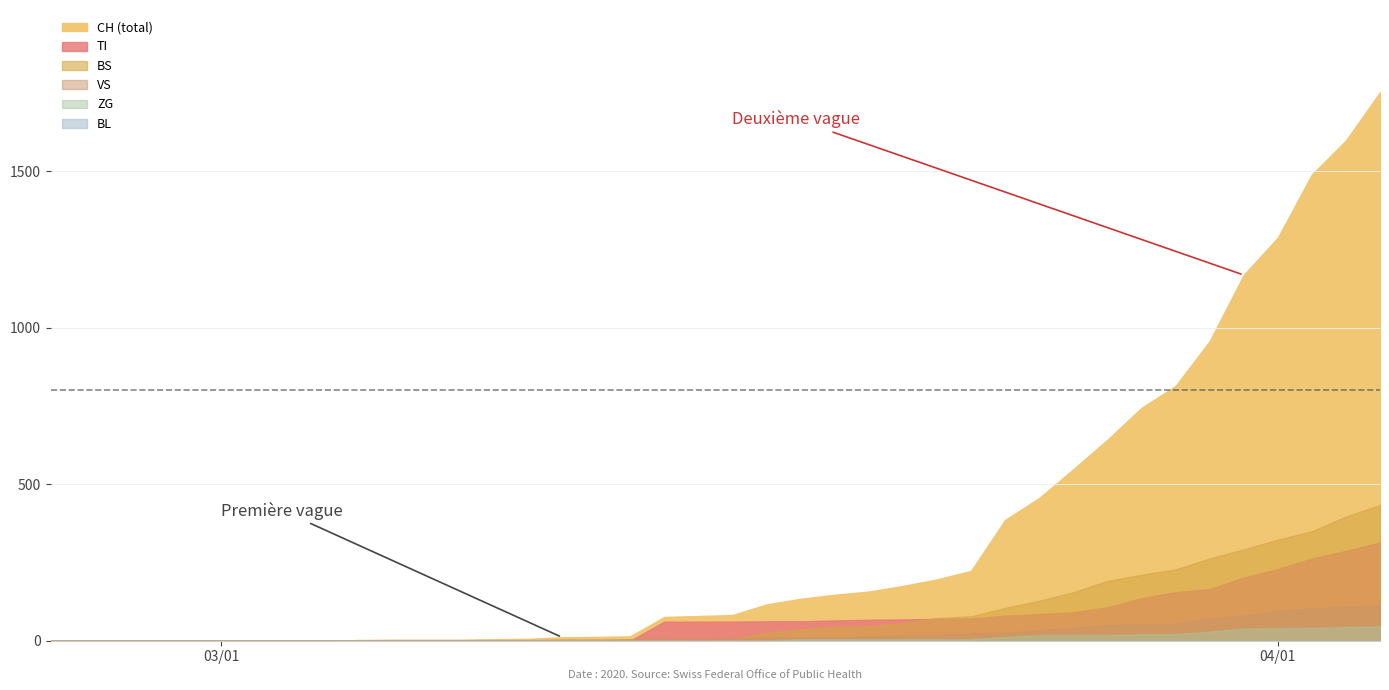

Where is TI nearest to the value 157?

33